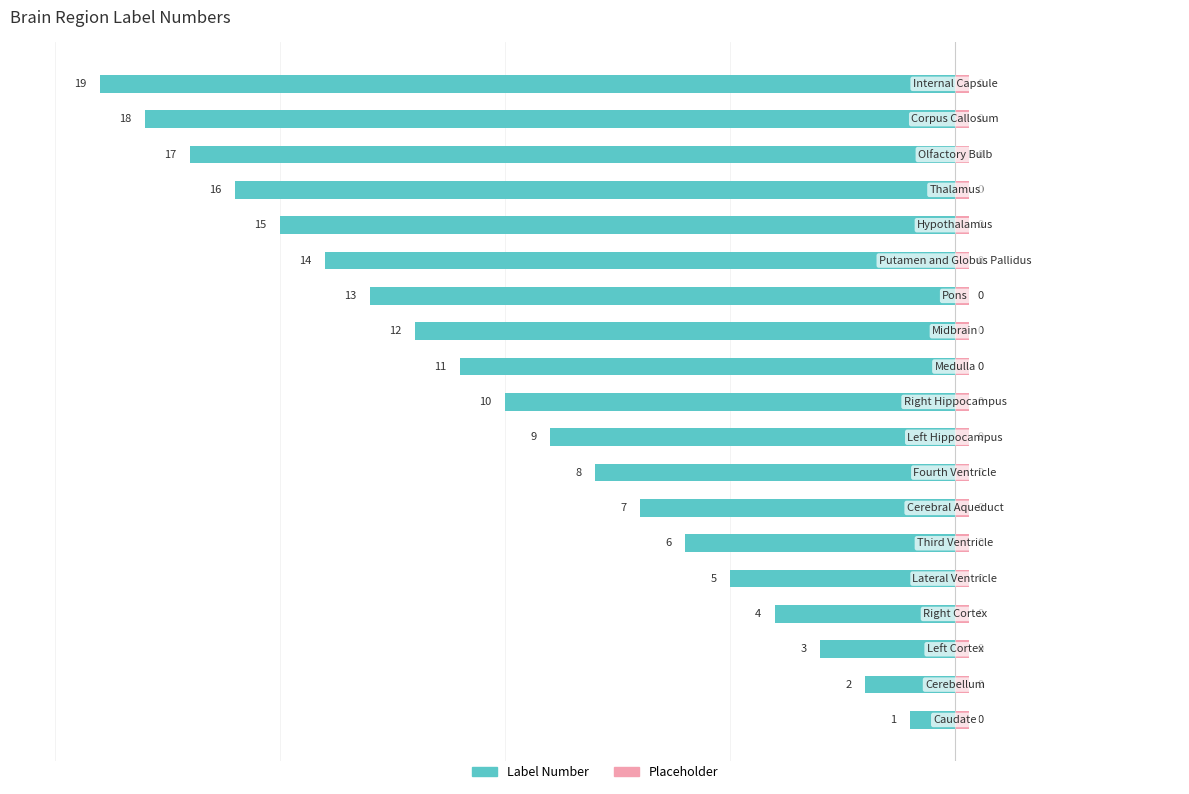

What is the value of the 12th bar from the left?

-12